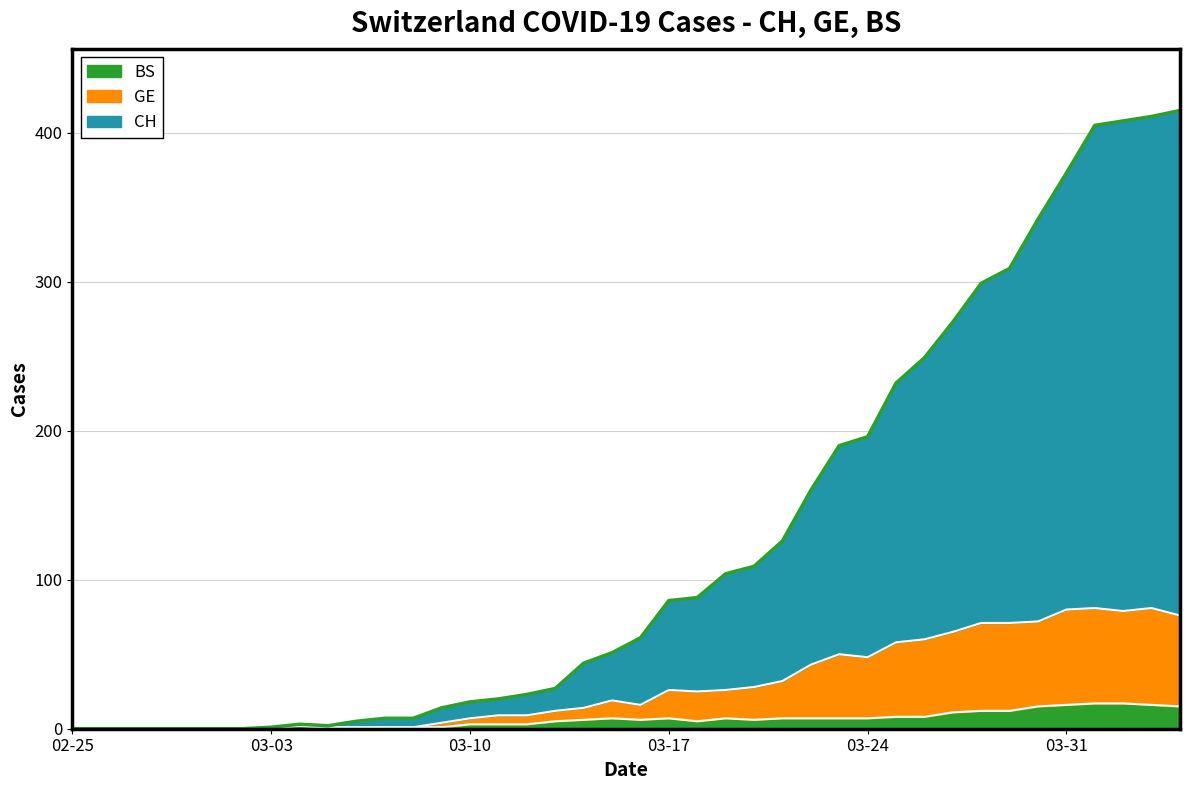

List the series in order of their overall mean, lowest first.

BS, GE, CH